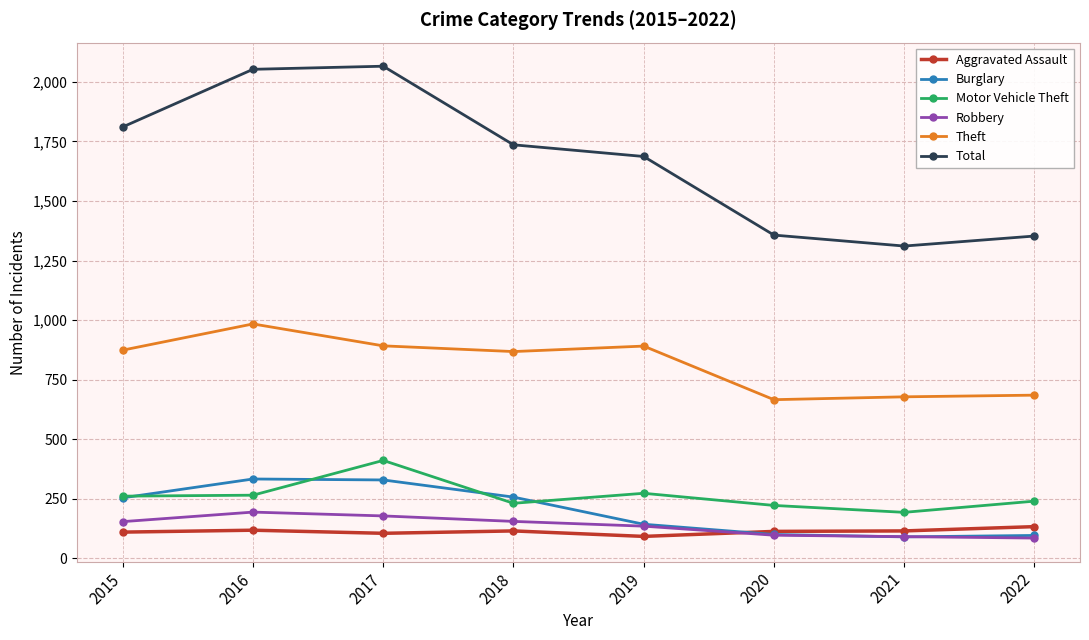

How many series are shown in this chart?

6